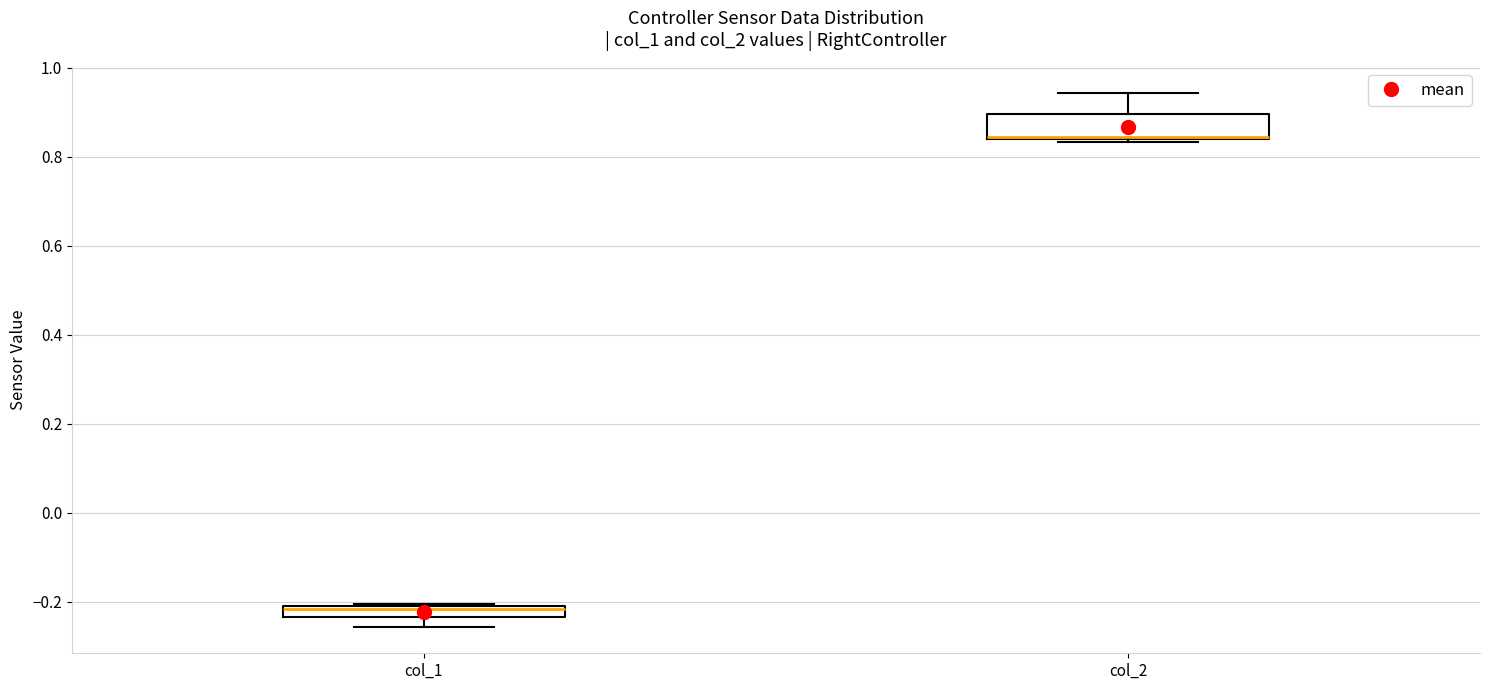

Comparing the boxes themselves (not the whiskers), which one is the tallest?

col_2